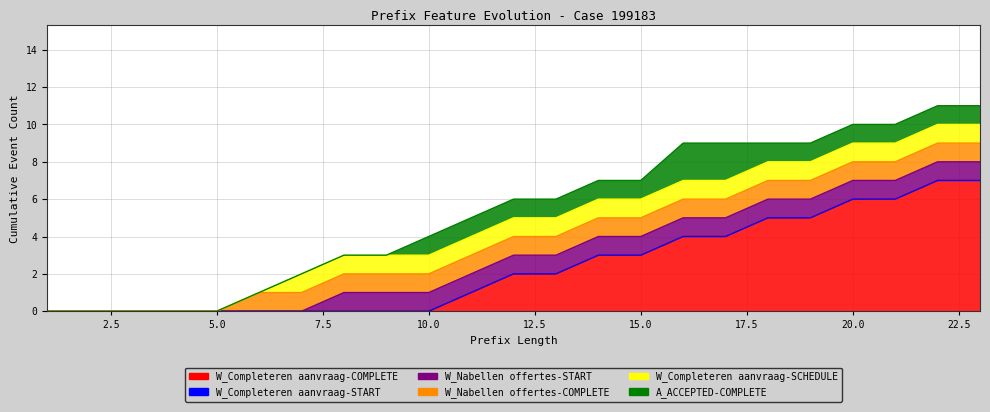

At which label does W_Completeren aanvraag-COMPLETE first exceed 2?

14